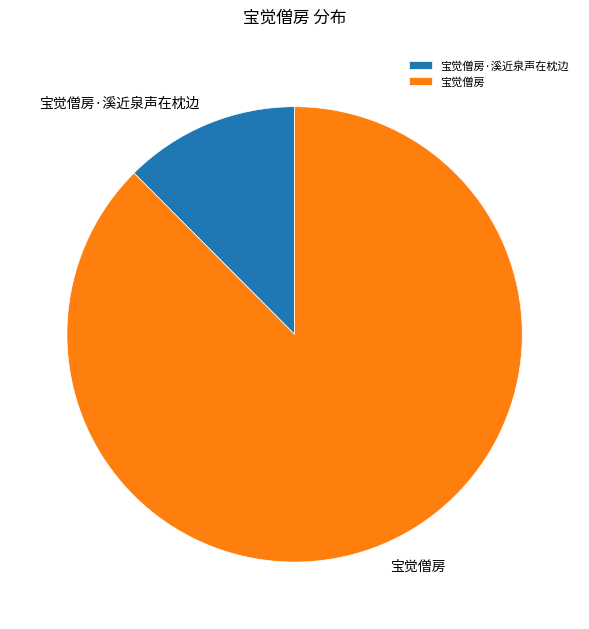

True or false: 宝觉僧房 accounts for 88% of the total.

True